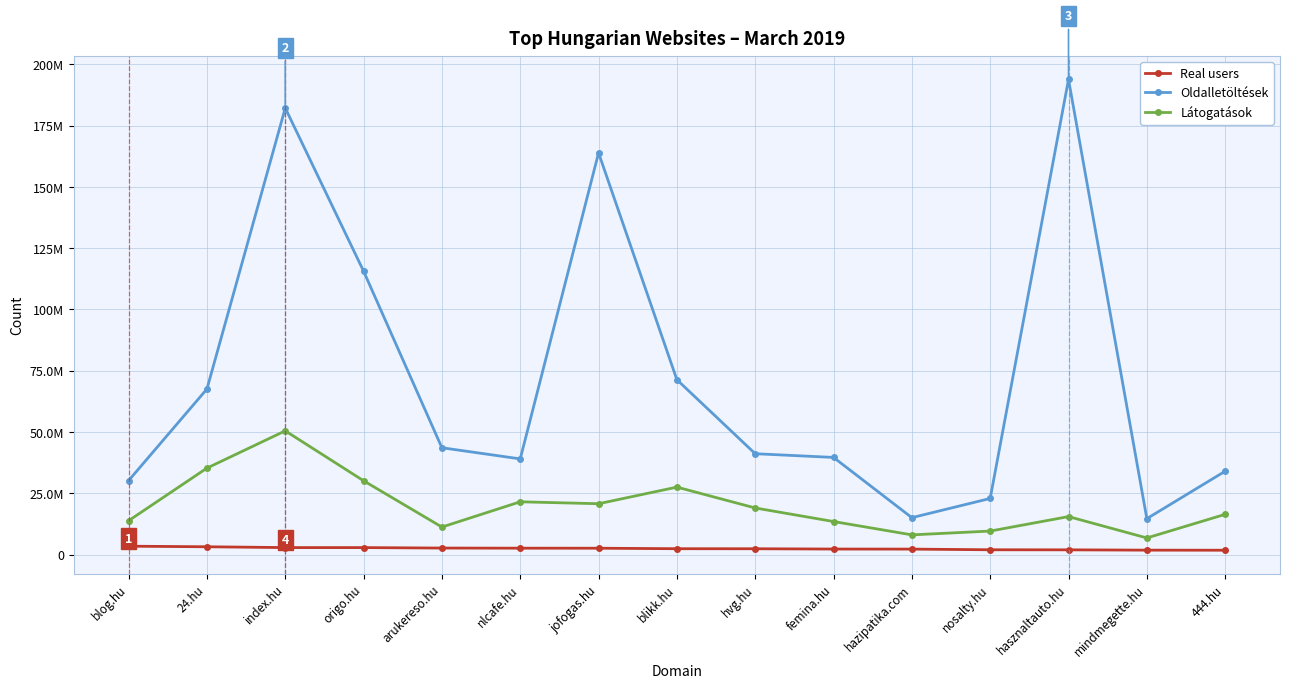

At which category does Oldalletöltések reach its first local valley?

nlcafe.hu